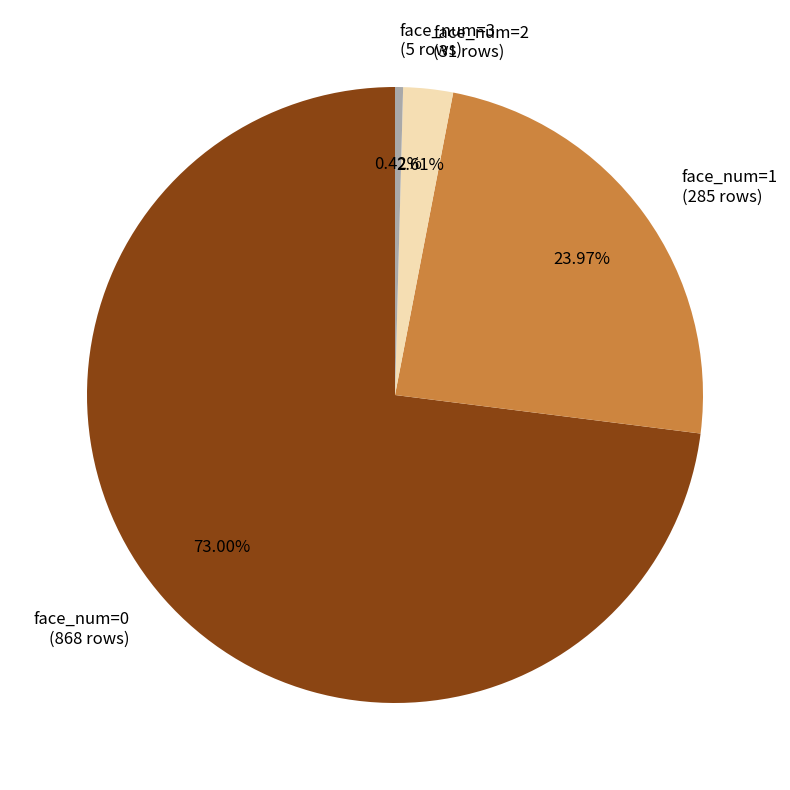

Between face_num=1 and face_num=0, which is larger?

face_num=0